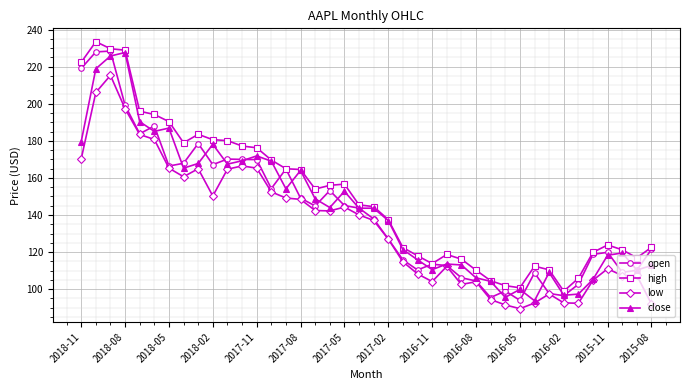

What is the smallest value displayed?

89.5